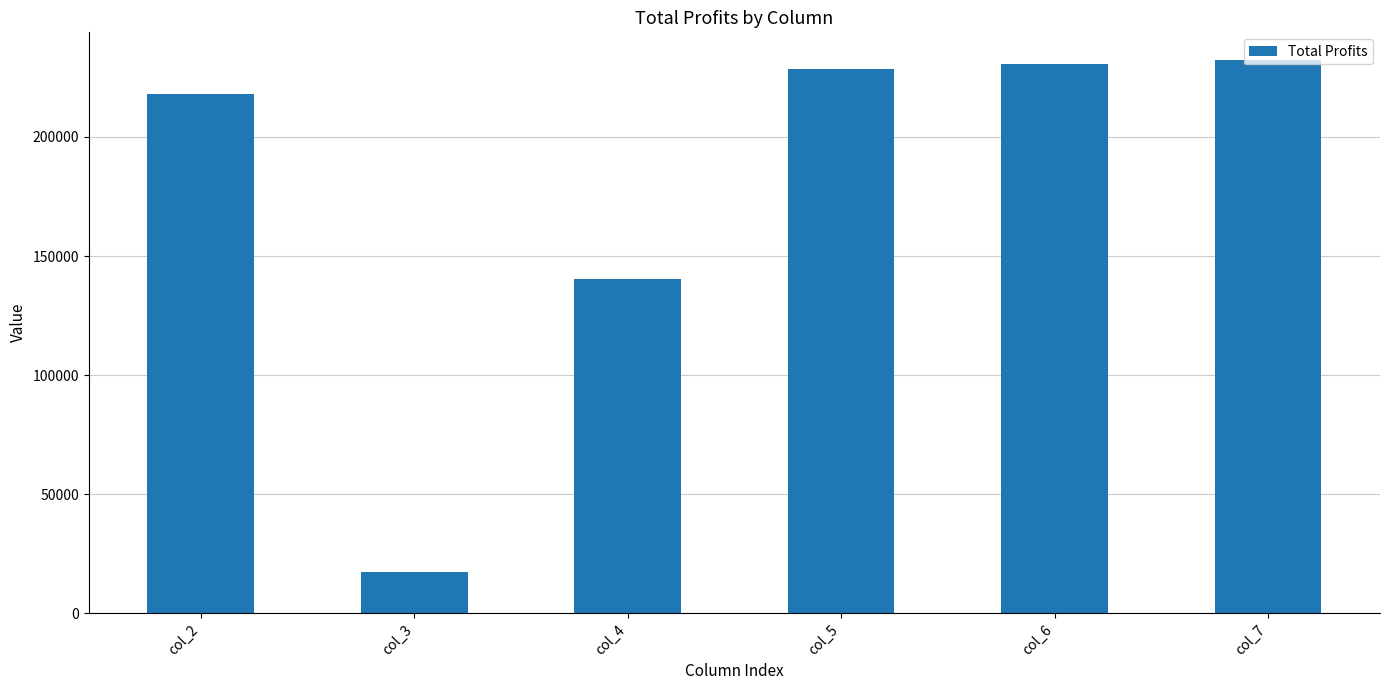

Which has a higher value, col_4 or col_6?

col_6